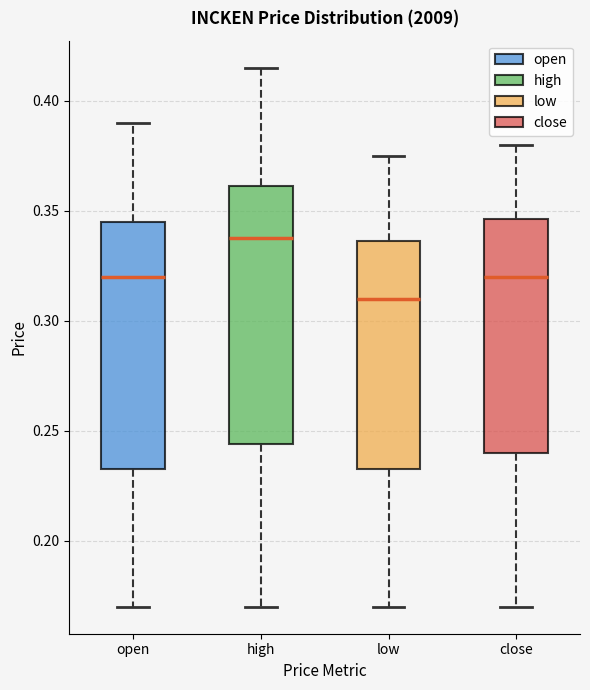

Reading left to right, transcribe this box plot: for each box, give where its median line is, the range the box spans, and where its two whiskers end, as read against the y-axis. The values are not printed on the chart, so give them approximately, as read against the axis.

open: median 0.320, box 0.235 to 0.345, whiskers 0.170 to 0.390
high: median 0.340, box 0.245 to 0.360, whiskers 0.170 to 0.415
low: median 0.310, box 0.235 to 0.335, whiskers 0.170 to 0.375
close: median 0.320, box 0.240 to 0.345, whiskers 0.170 to 0.380